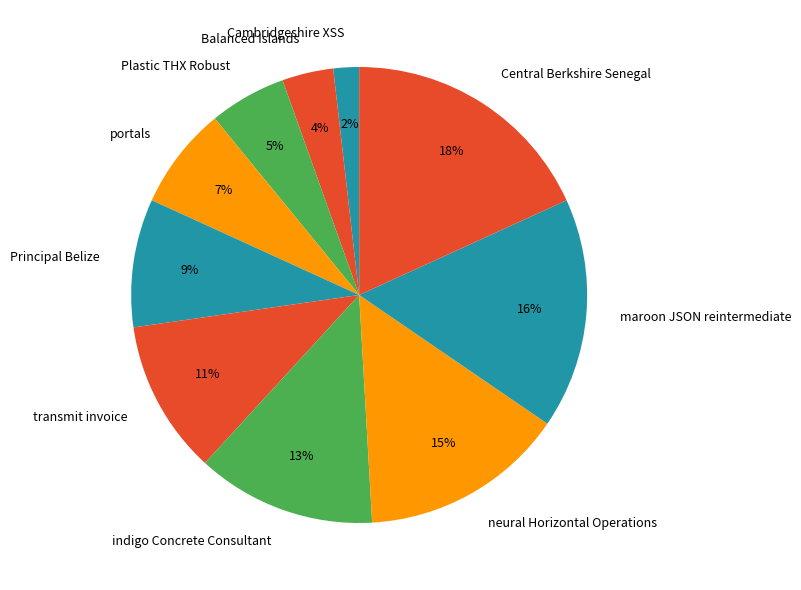

To the nearest percent, what is the difference between the indigo Concrete Consultant and transmit invoice slice percentages?

2%